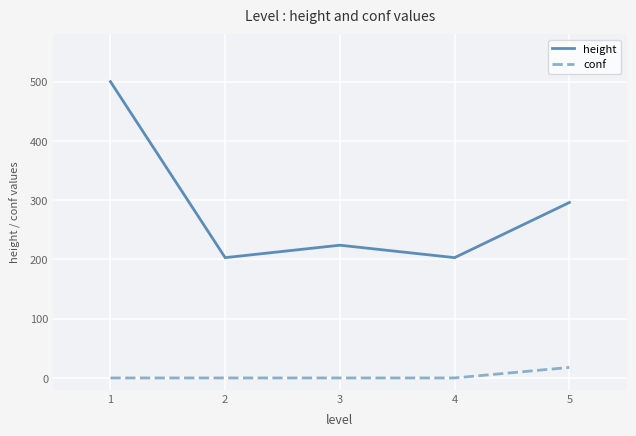

The value of height at 2 is 203.0. True or false?

True